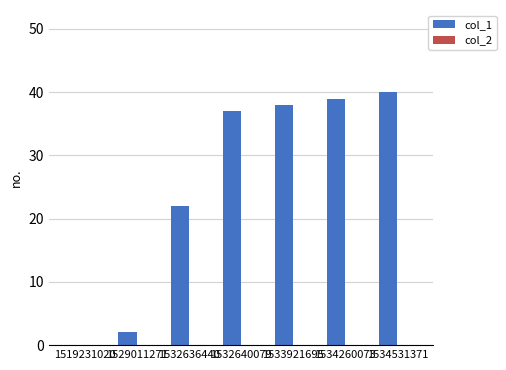

What is the sum of the values at 1532640079 and 1519231020?

37